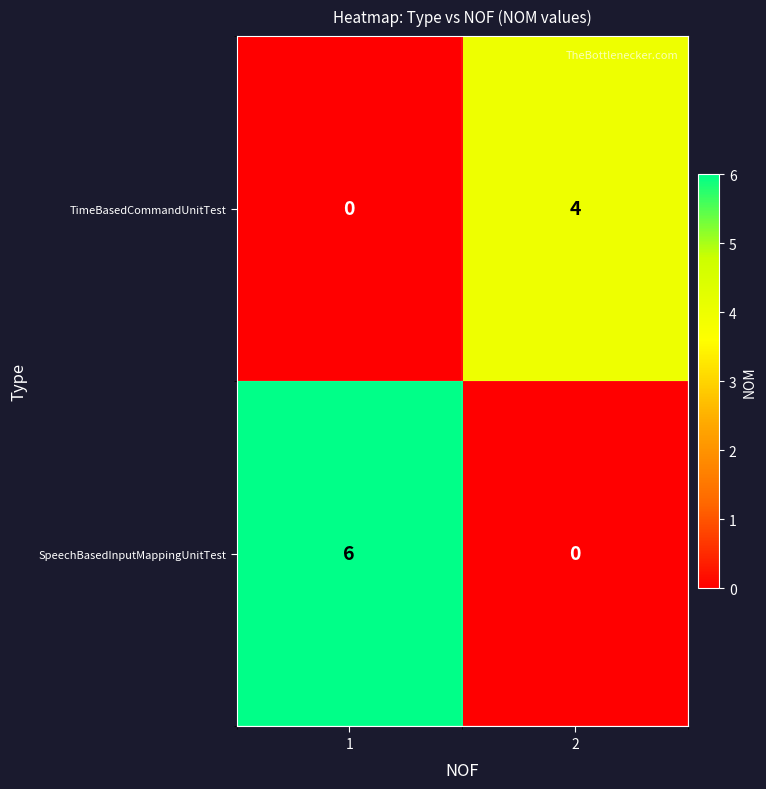

What is the total value across all series at 1?

6